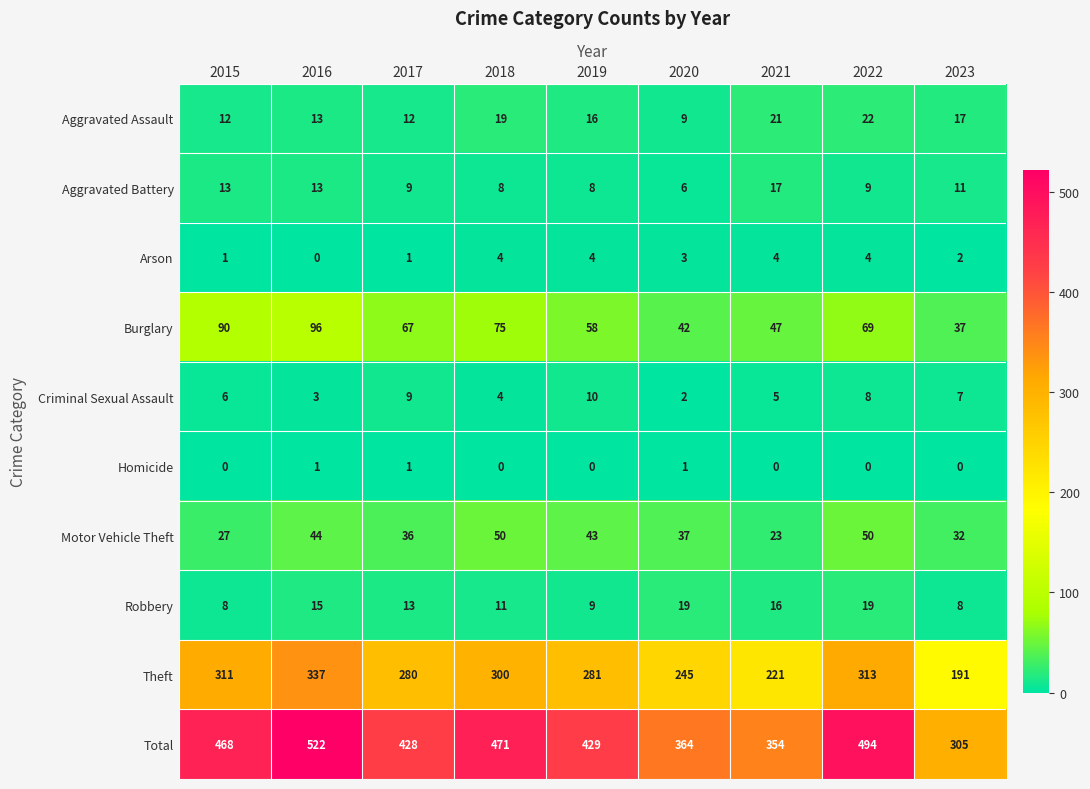

True or false: Criminal Sexual Assault has a value of 3 at 2016.

True